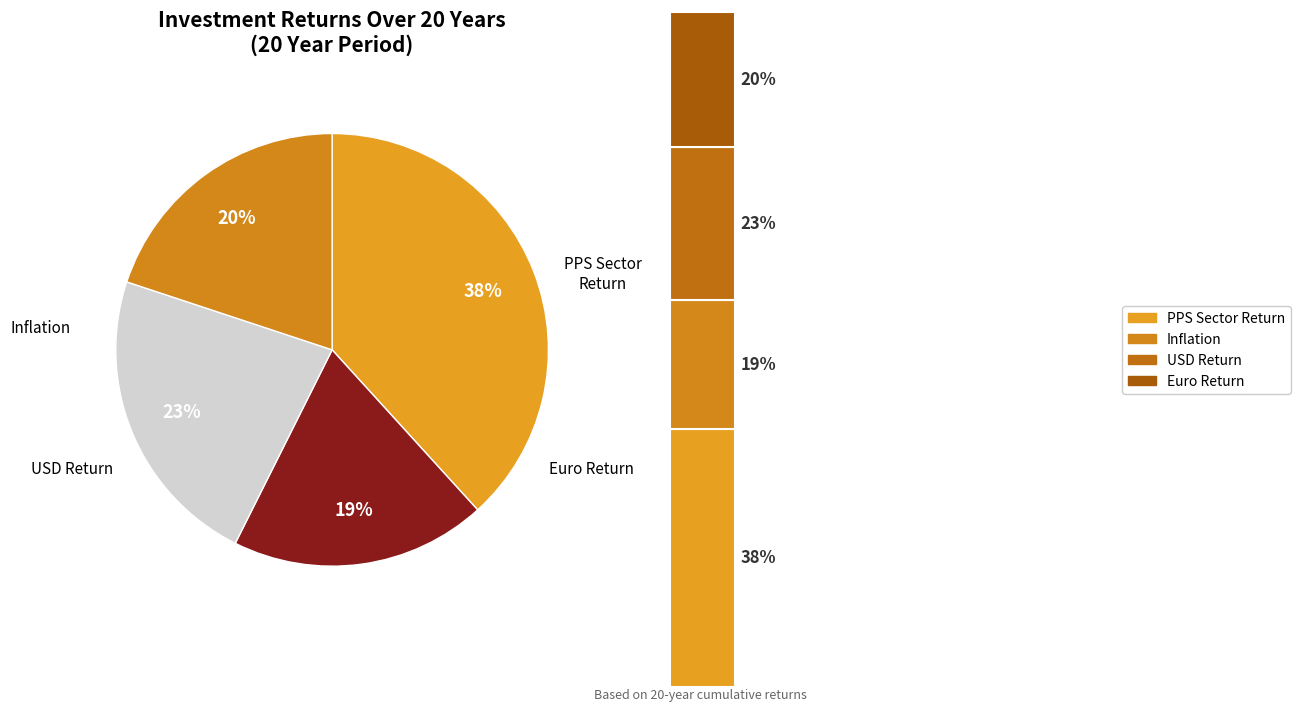

What percentage is the Inflation slice, to the nearest percent?

19%